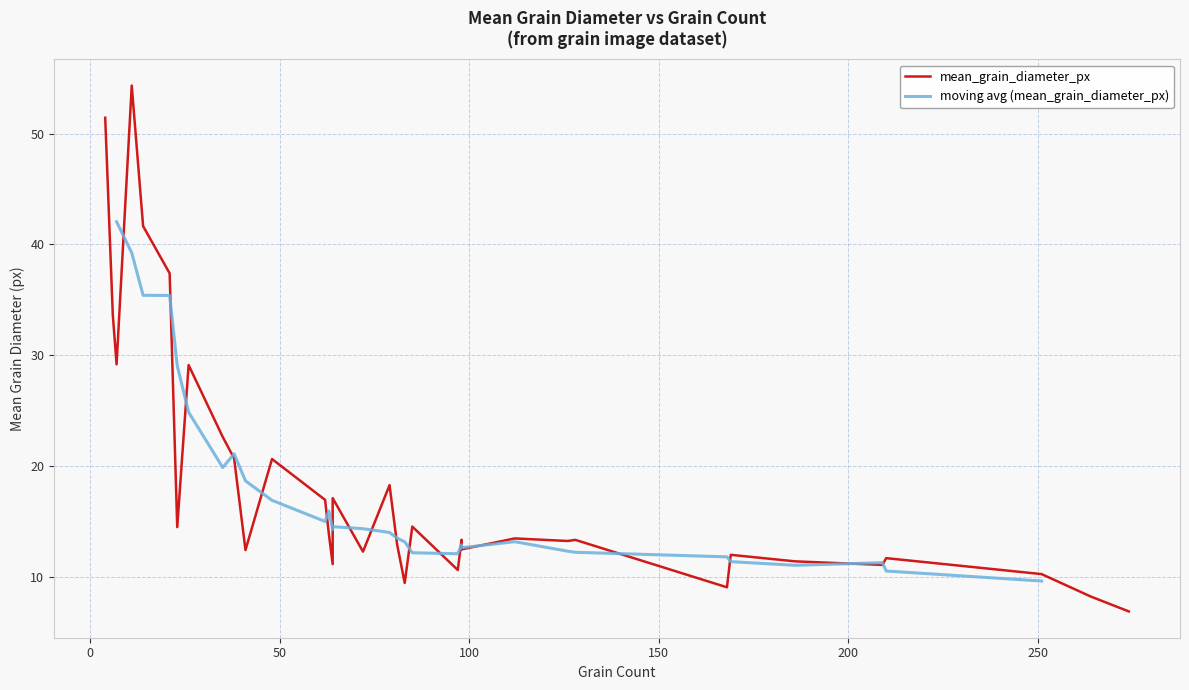

What is the maximum value shown in the chart?

54.3